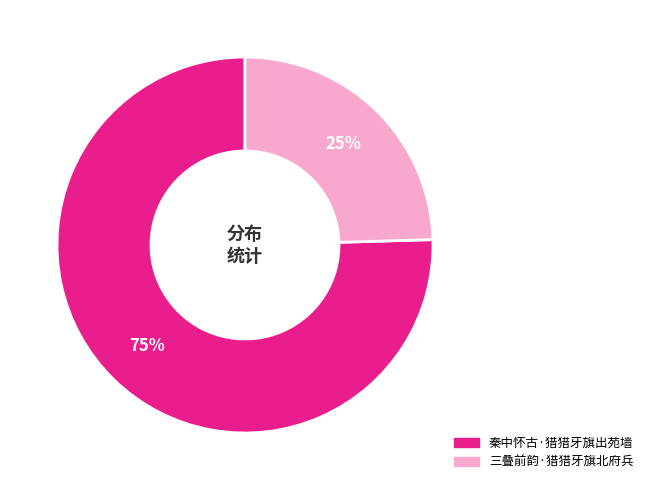

What is the largest slice in the pie chart?

秦中怀古·猎猎牙旗出苑墙